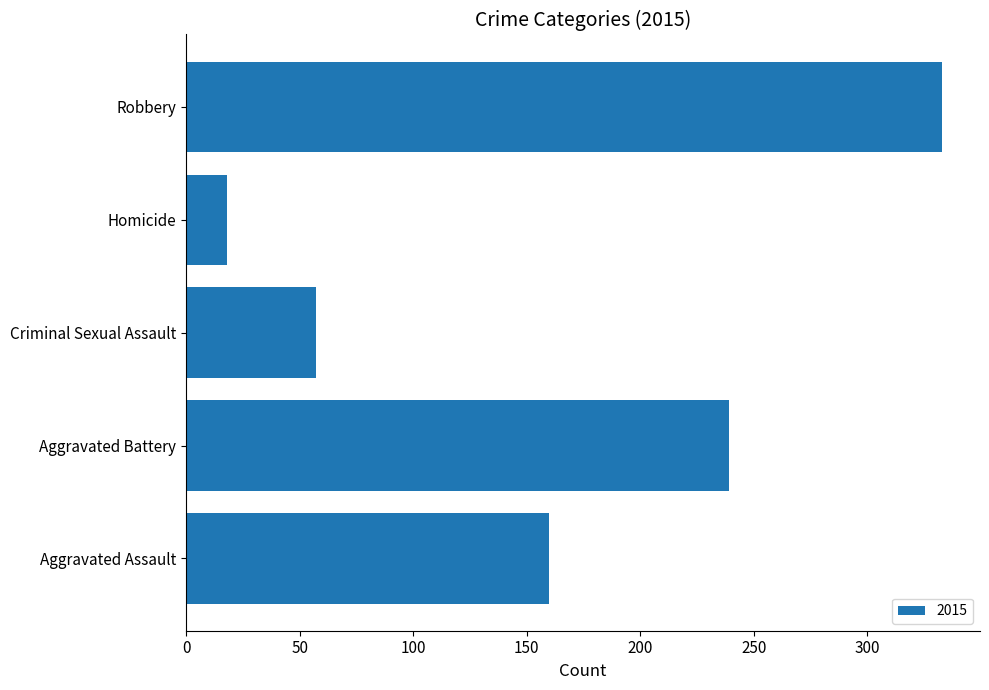

Which category has the lowest value across all series?

Homicide